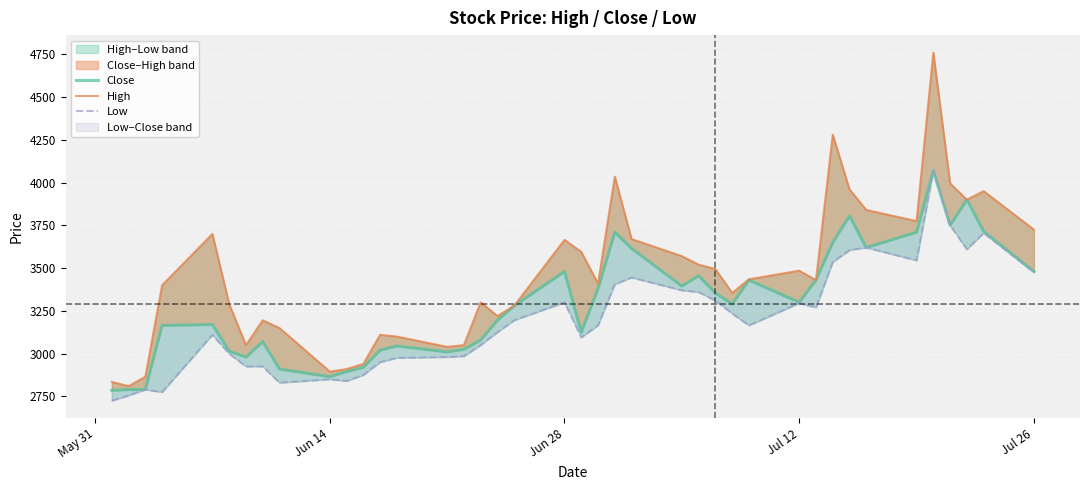

True or false: High has more than 0 interior local peaks.

True